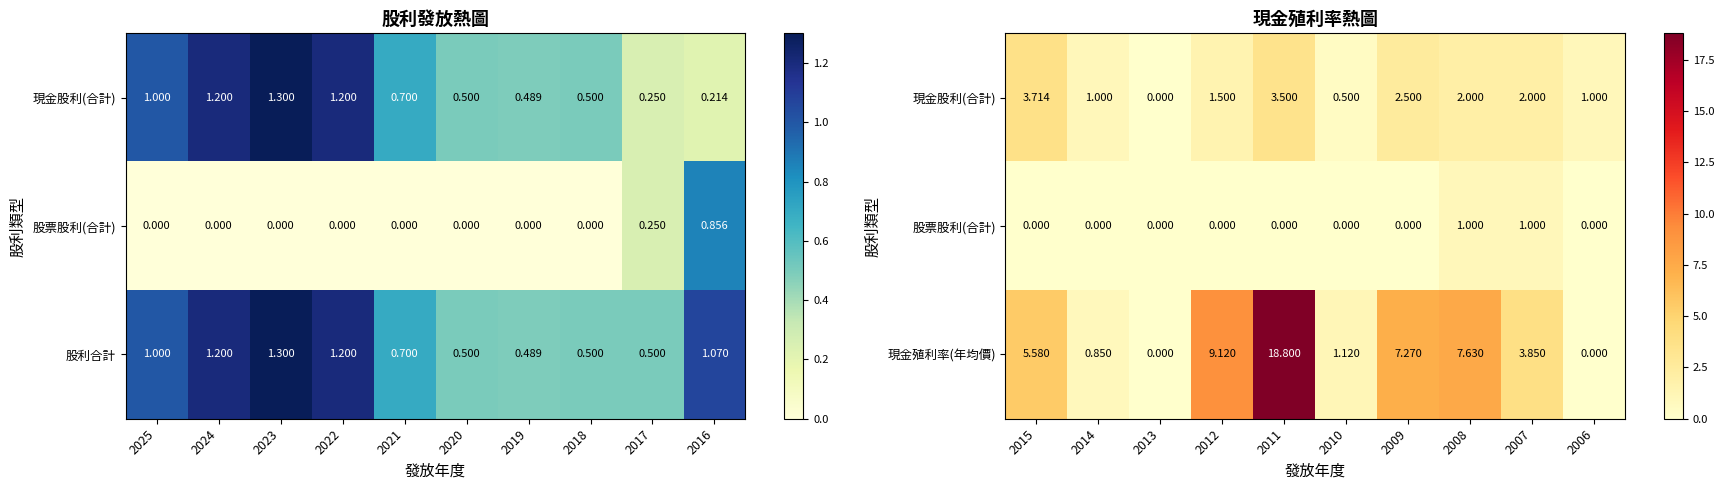

List the series in order of their overall mean, highest first.

現金殖利率(年均價), 現金股利(合計), 股票股利(合計)